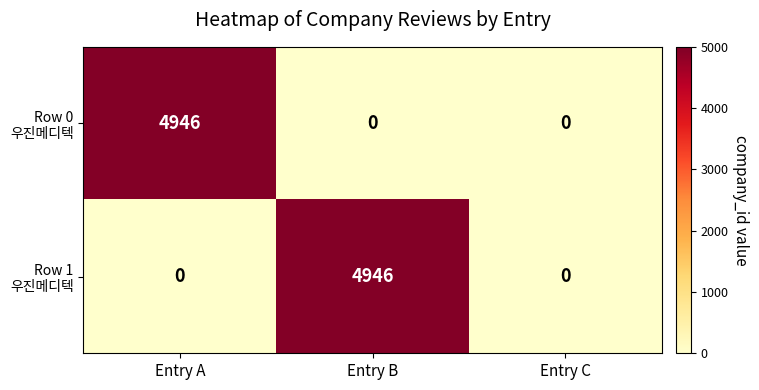

What is the greatest value displayed?

4946